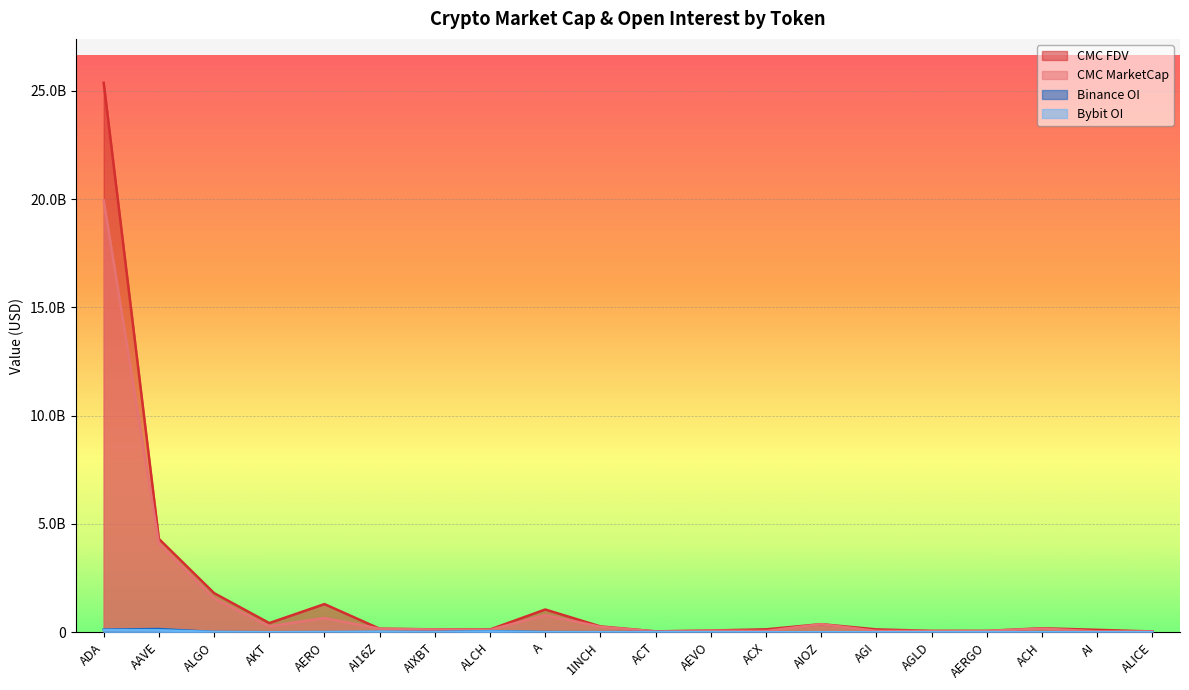

What position from the right is A?

12